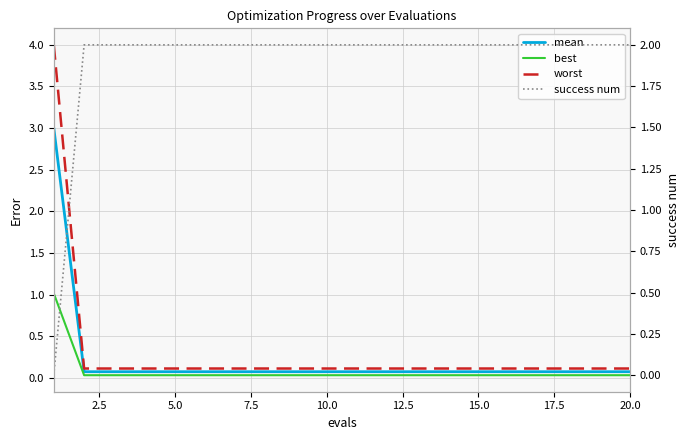

What is the greatest value displayed?

4.0